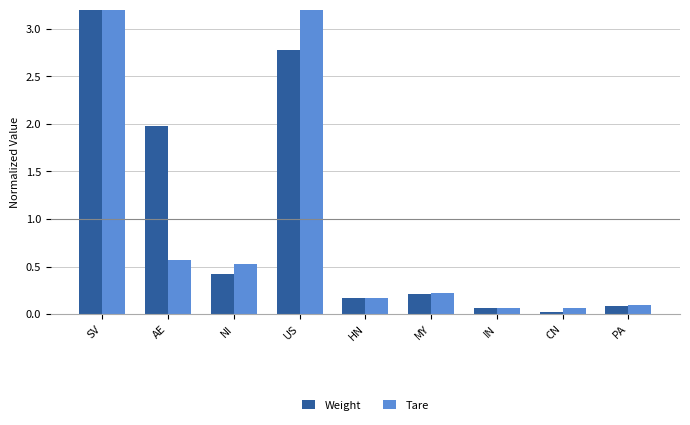

Count the number of data series in this chart.

2